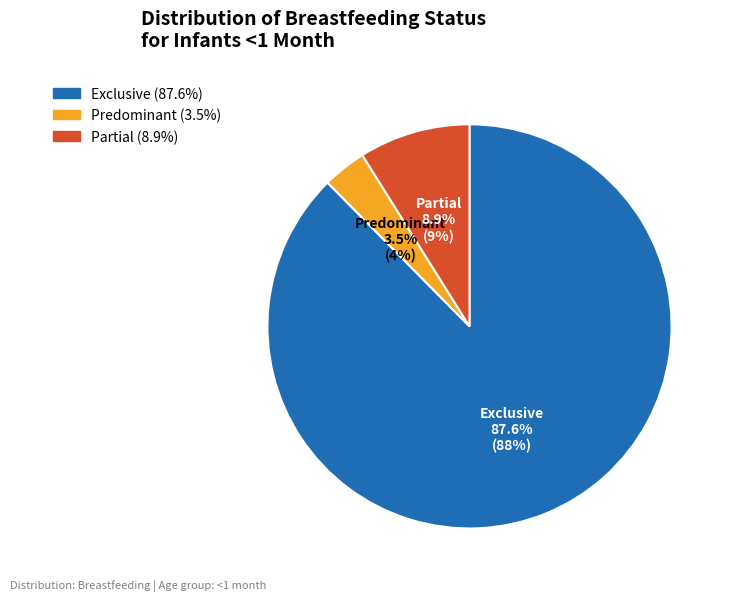

How many segments does this pie chart have?

3